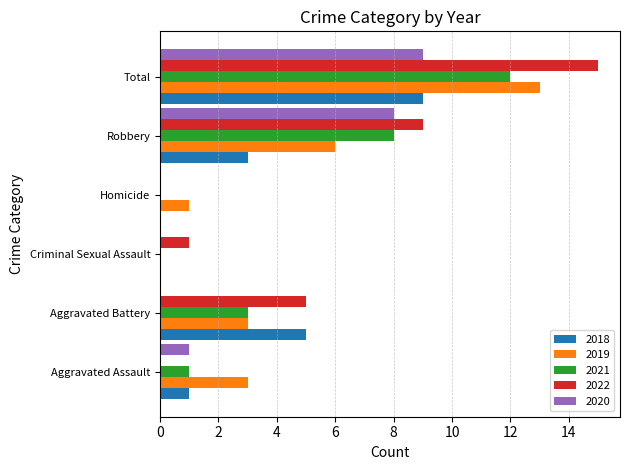

Is it true that 2019 equals 20 at Total?

False